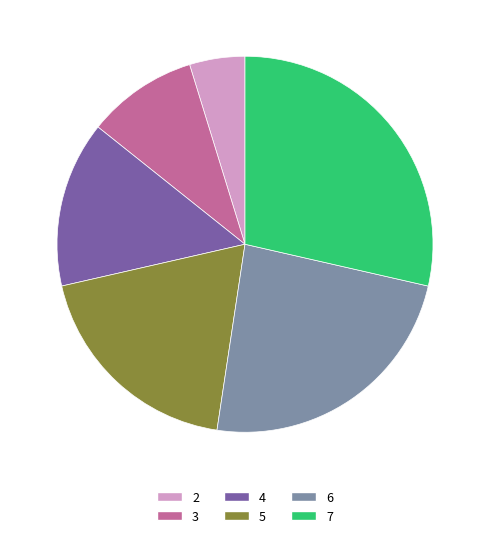

Is it true that 2 is 5% of the pie?

True